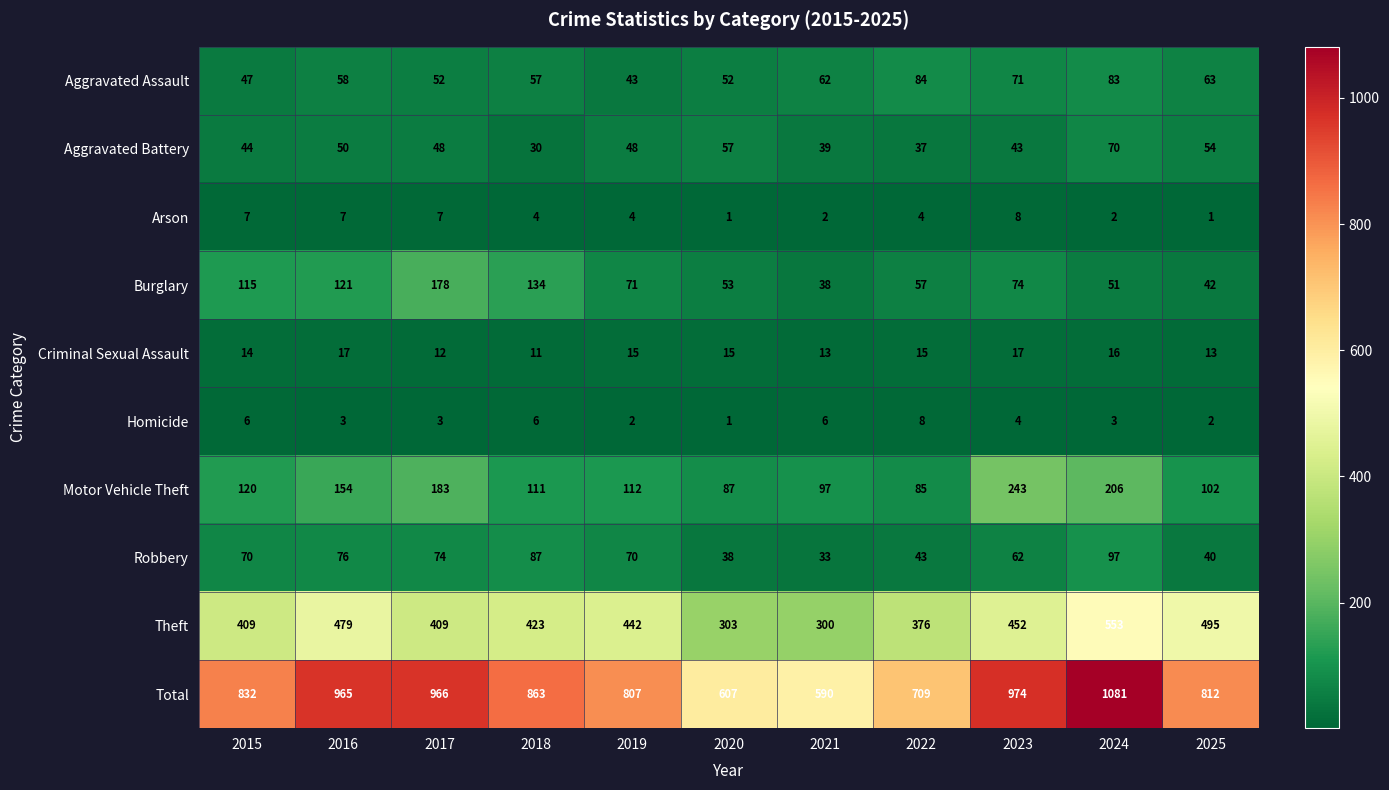

What is the spread (max minus min) of values at 2023?

970